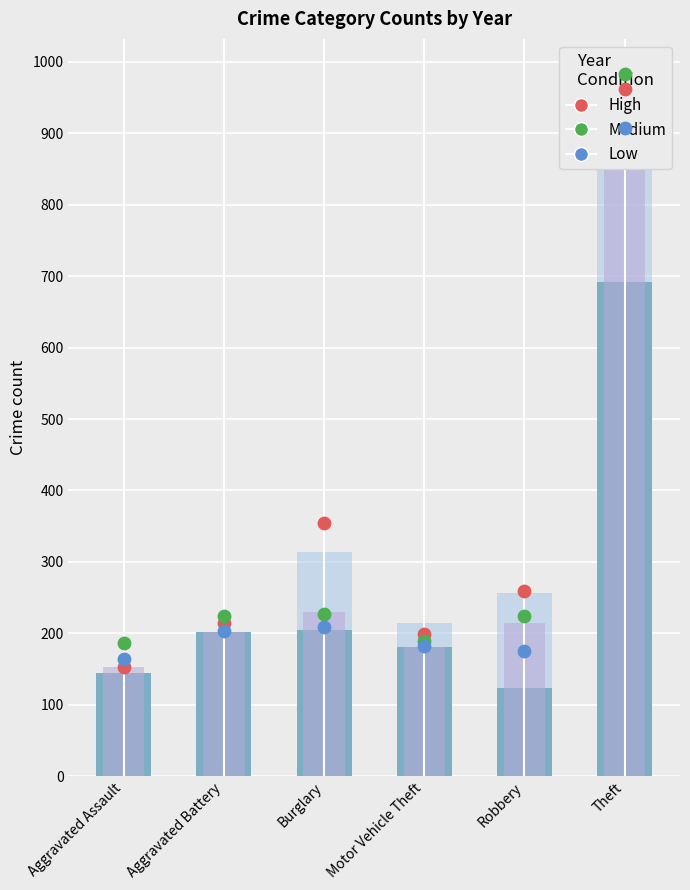

What is the total value across all series at Aggravated Assault?

504